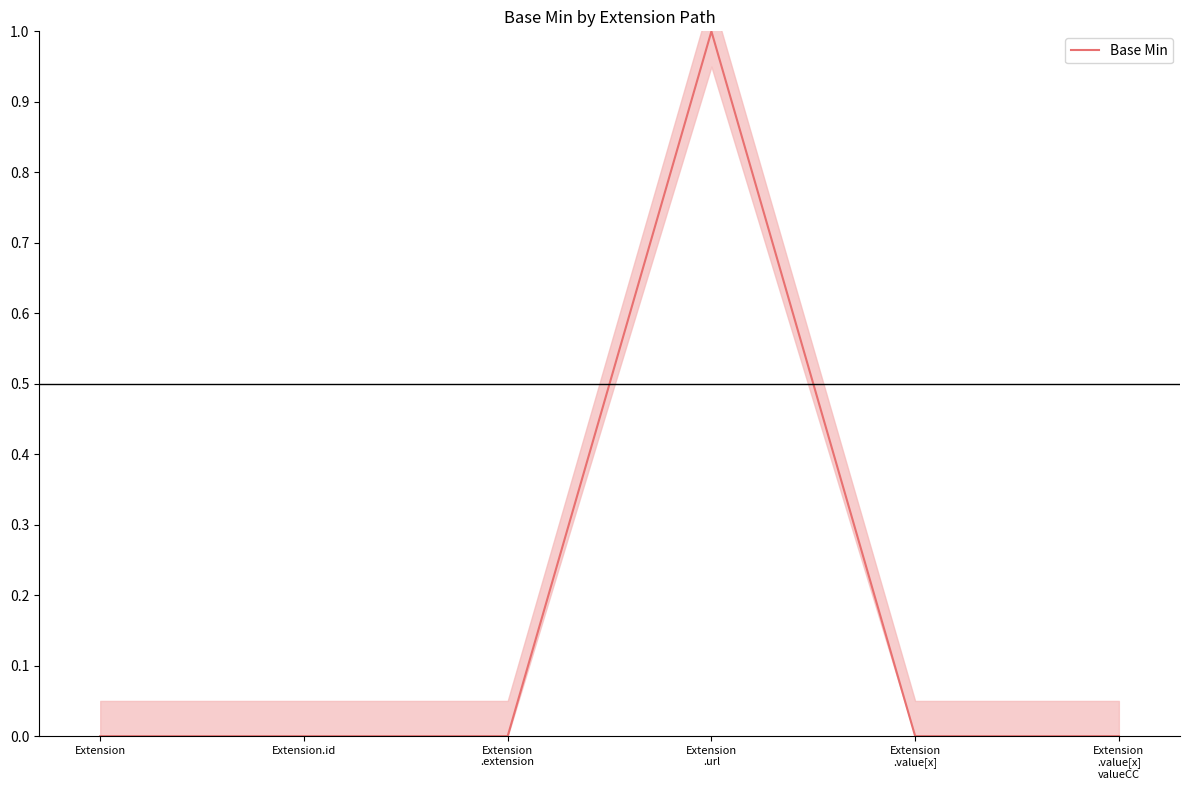

How many categories are shown in the chart?

6